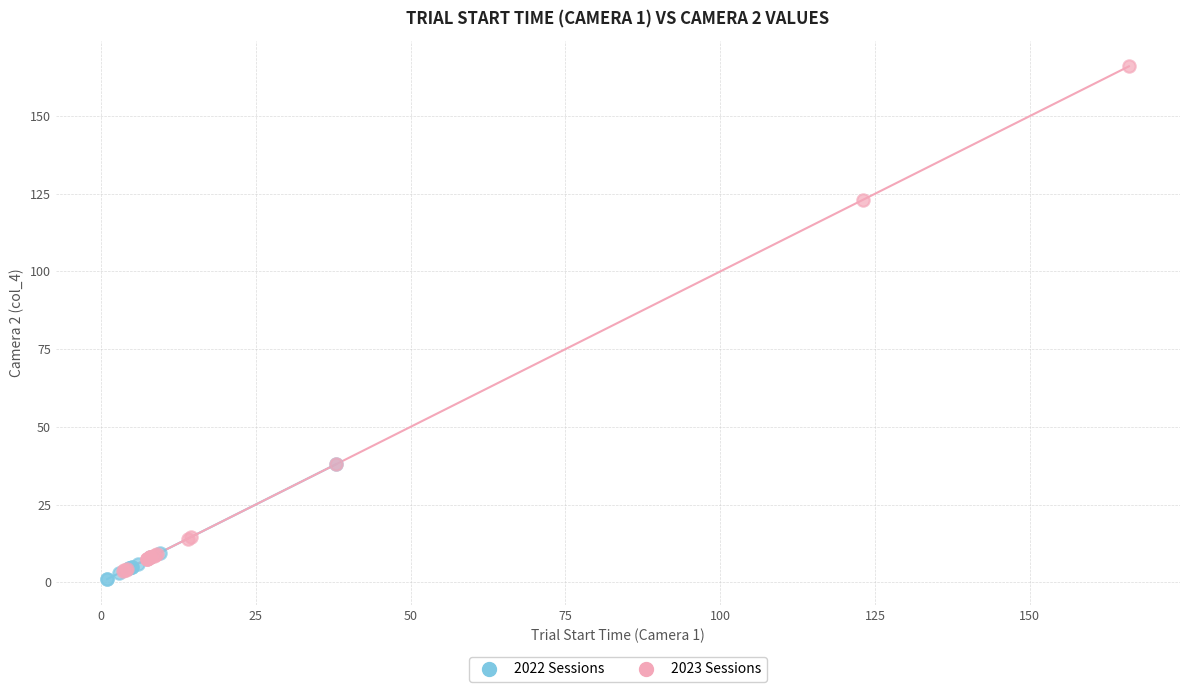

Which series reaches the maximum Y coordinate?

2023 Sessions